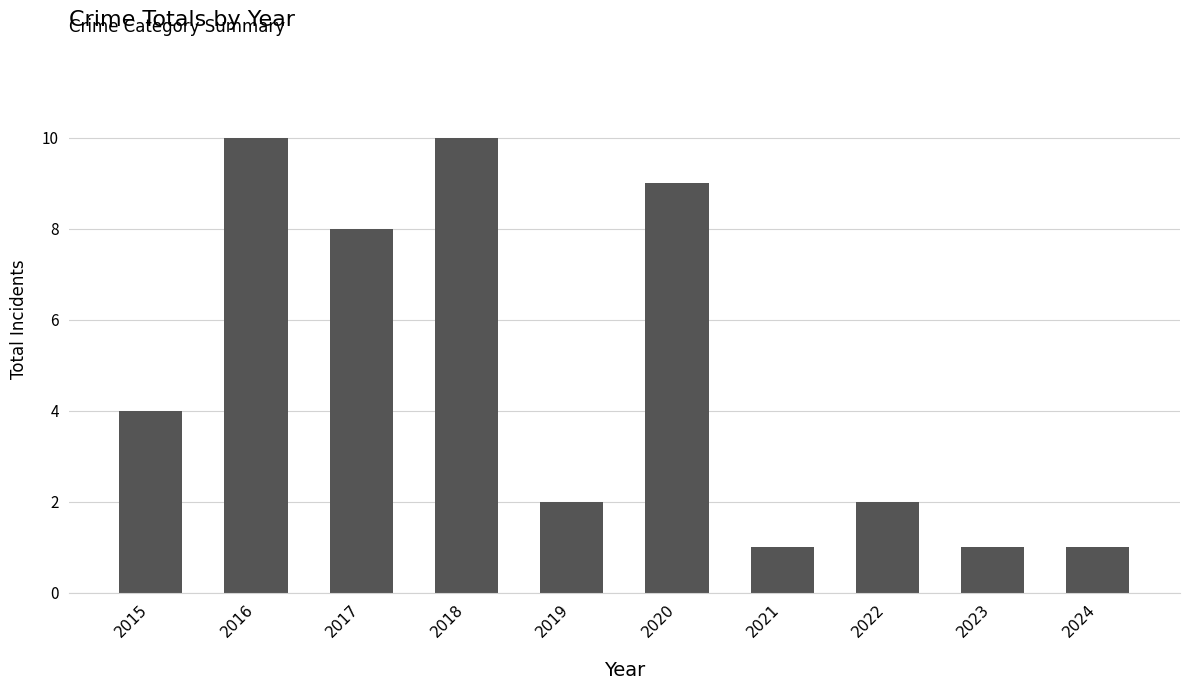

At which label is the value closest to 5?

2015